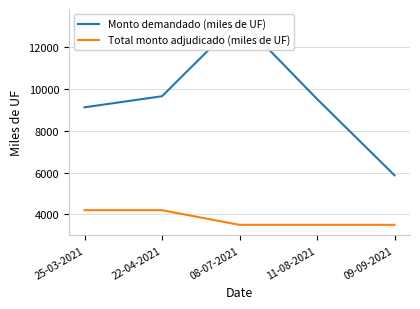

How many distinct data groups are displayed?

2